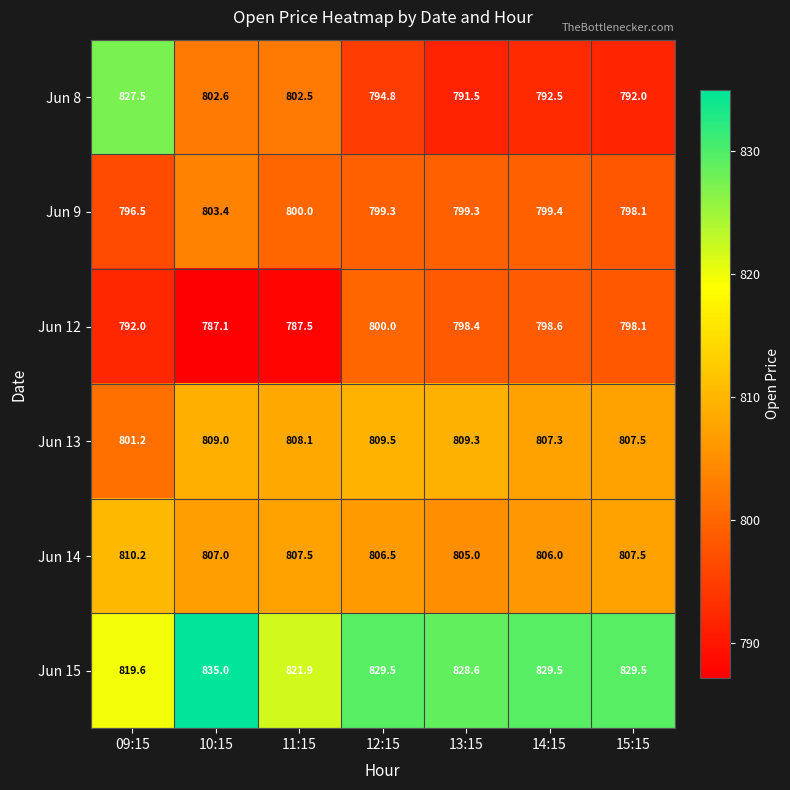

What is the difference between the maximum and second lowest values in the Jun 15 series?

13.1